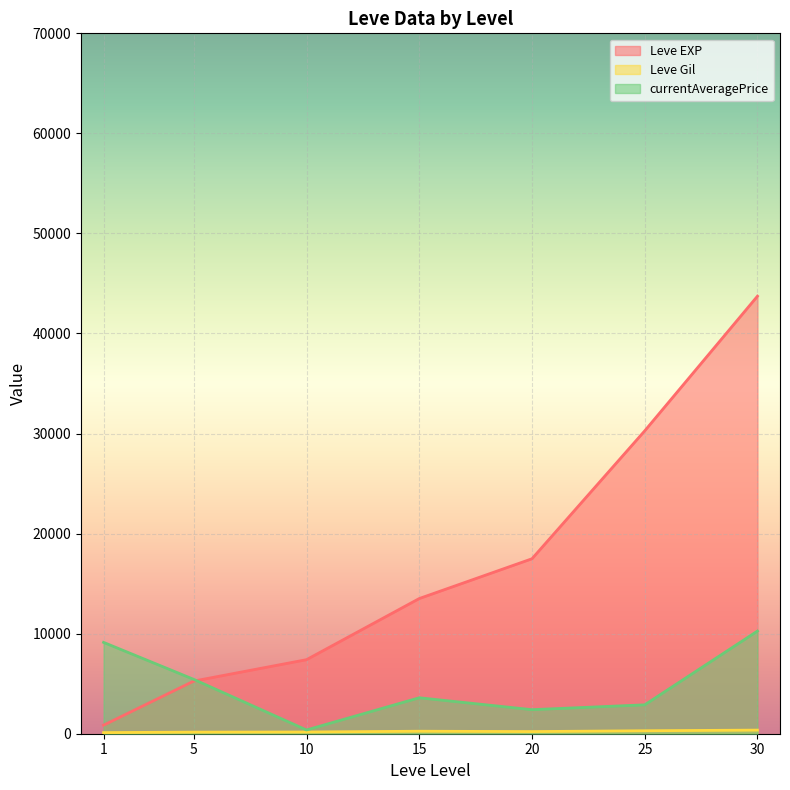

At which label does Leve EXP first exceed 10100?

15